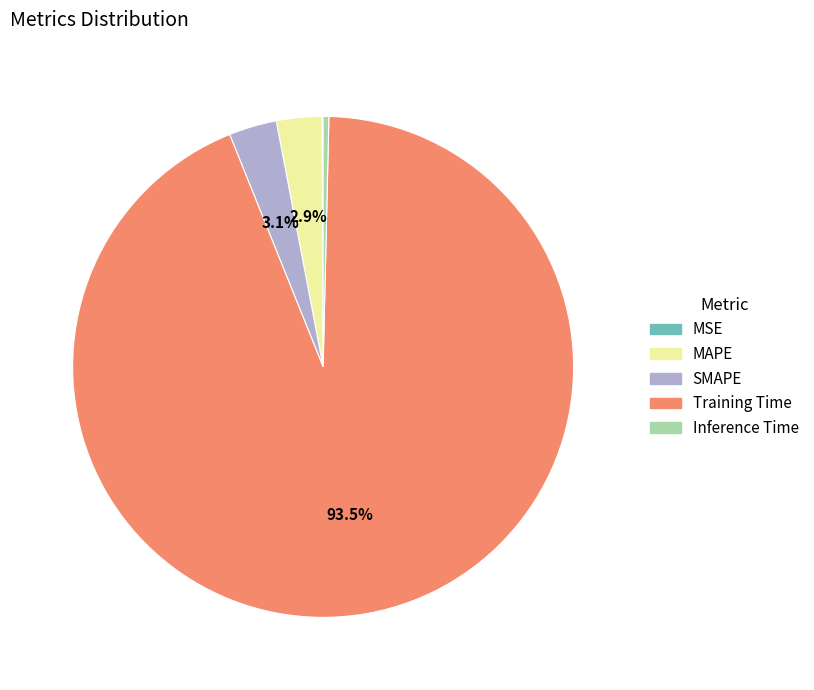

What is the majority slice?

Training Time